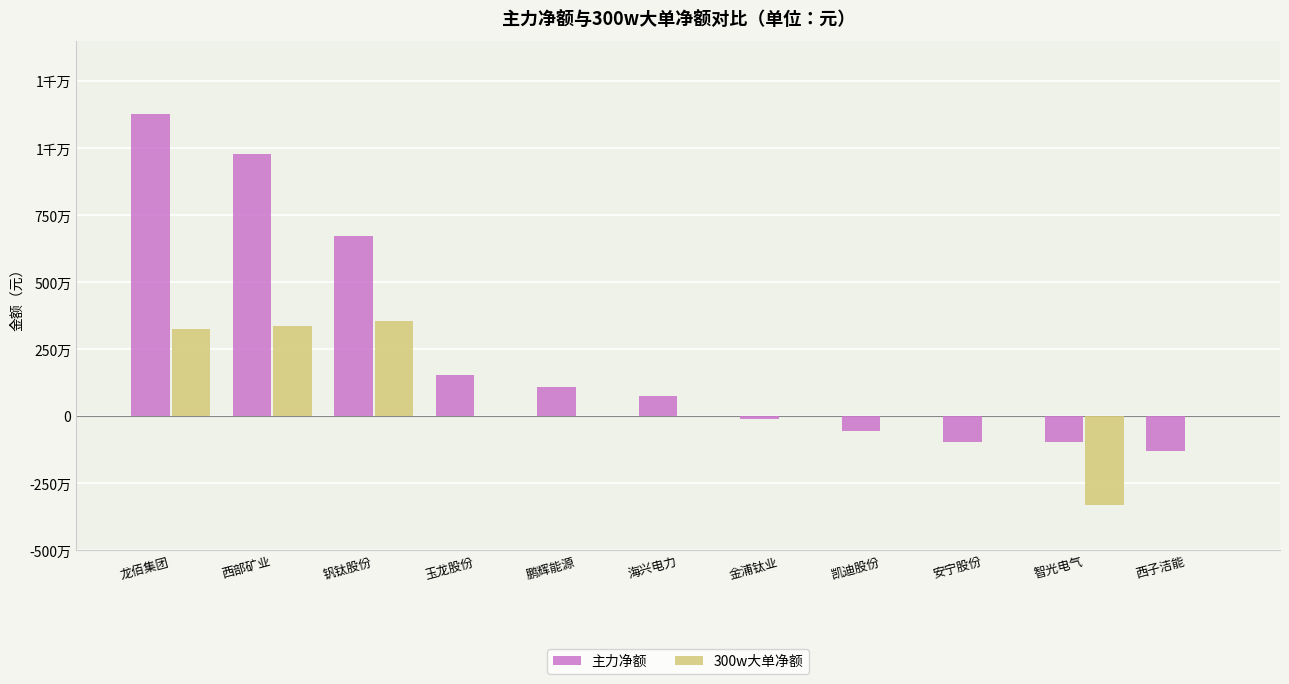

Are the bars grouped side by side (vs. stacked)?

Yes